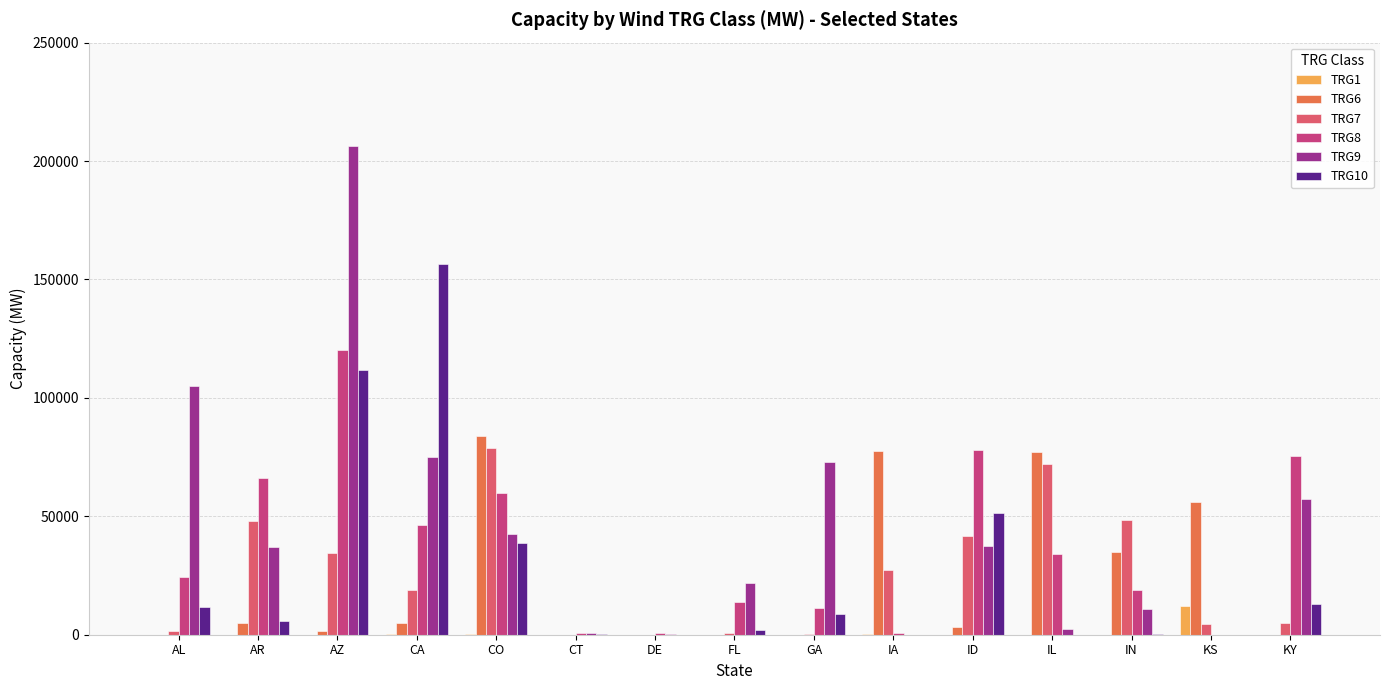

At which category is the sum across all series the highest?

AZ